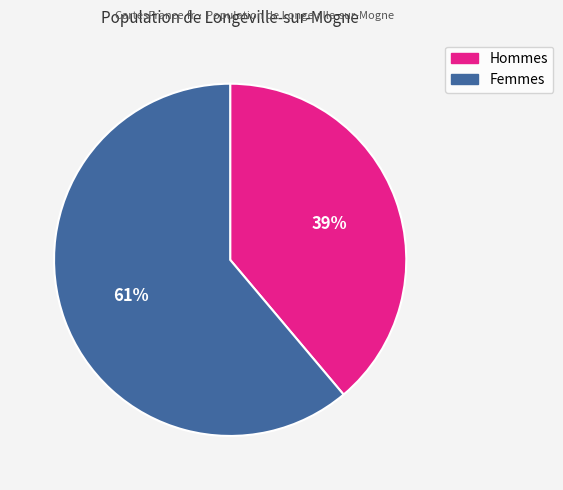

To the nearest percent, what is the average slice percentage?

50%